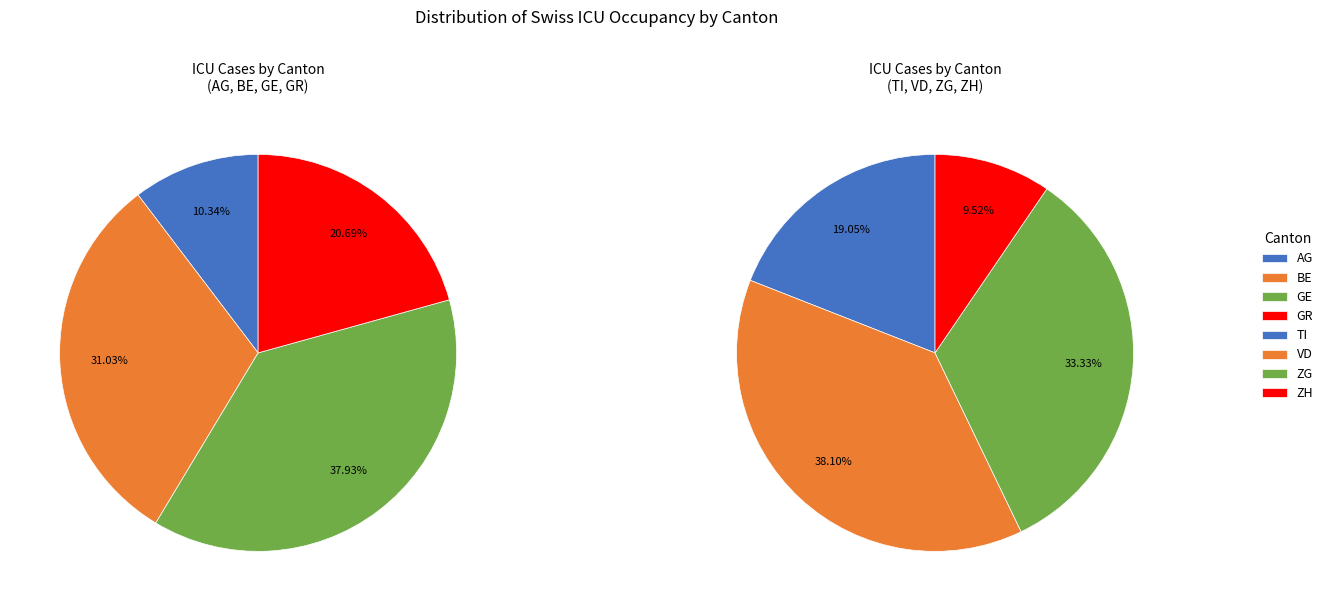

The TG slice represents 1% of the pie. True or false?

False